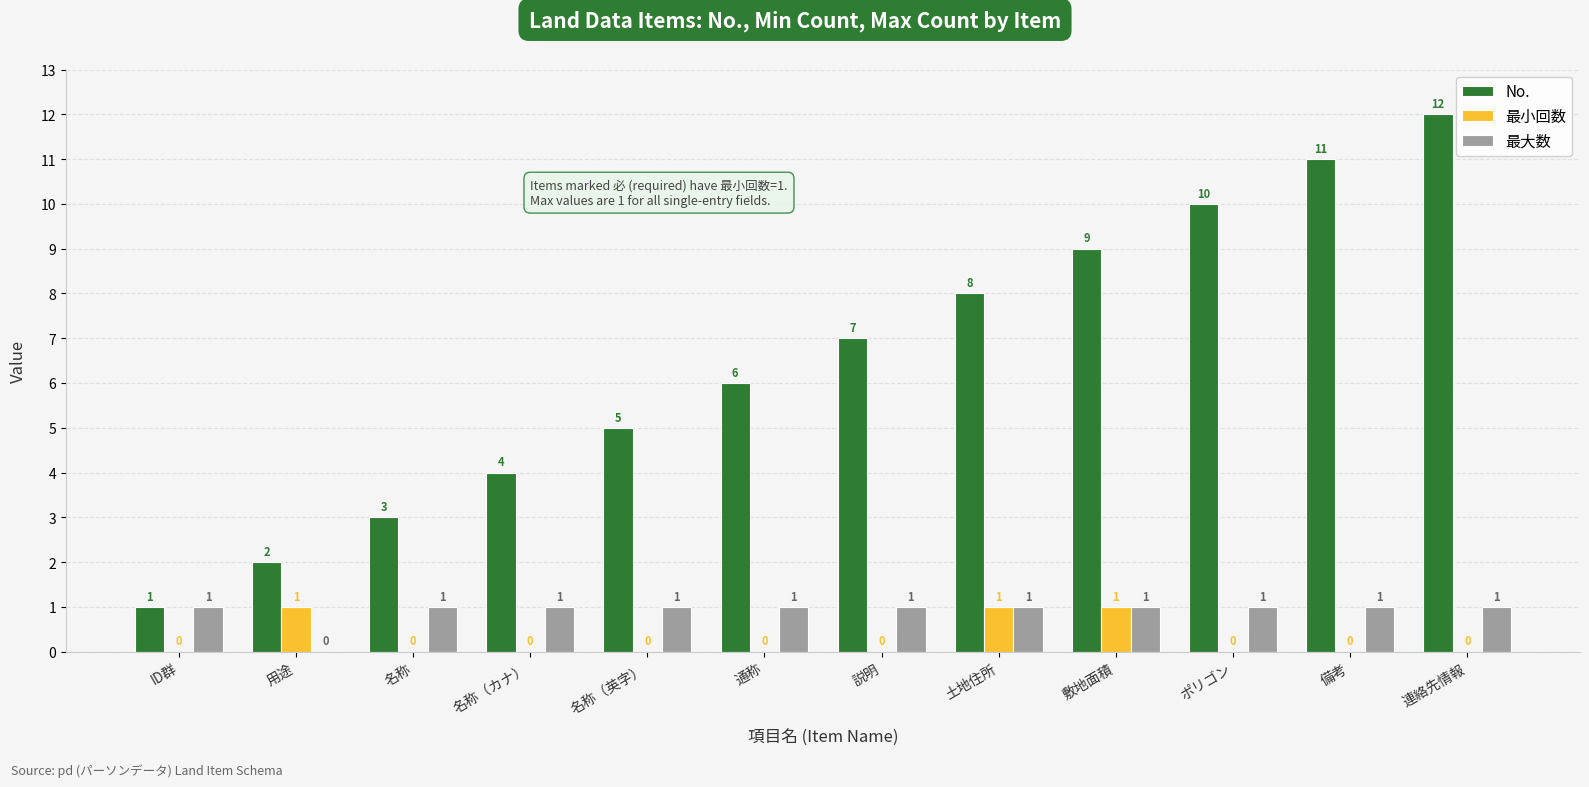

What are all the series names shown in the legend?

No., 最小回数, 最大数